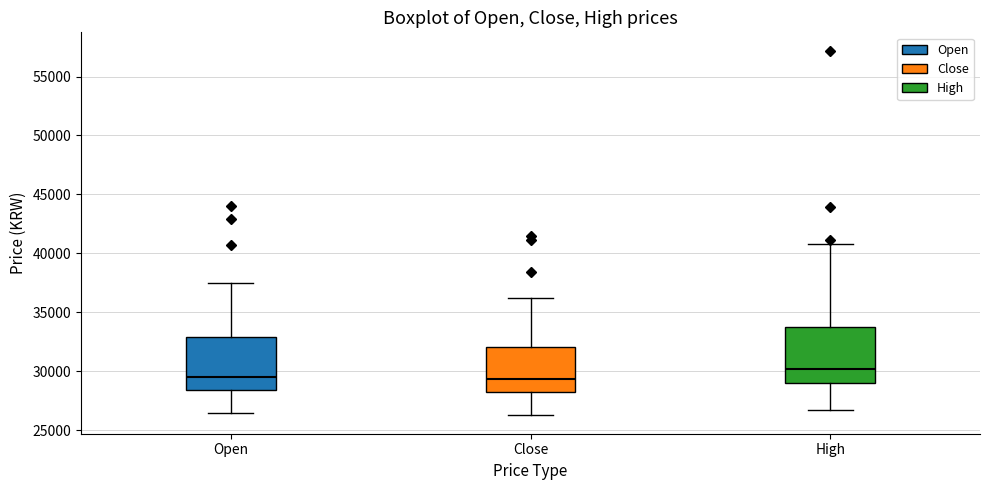

Reading left to right, read every box against the y-axis: the position of its median line, the range the box covers, and the ends of its whiskers. The values are not printed on the chart, so give them approximately, as read against the axis.

Open: median 29500, box 28500 to 33000, whiskers 26500 to 37500
Close: median 29500, box 28000 to 32000, whiskers 26500 to 36500
High: median 30000, box 29000 to 34000, whiskers 27000 to 41000